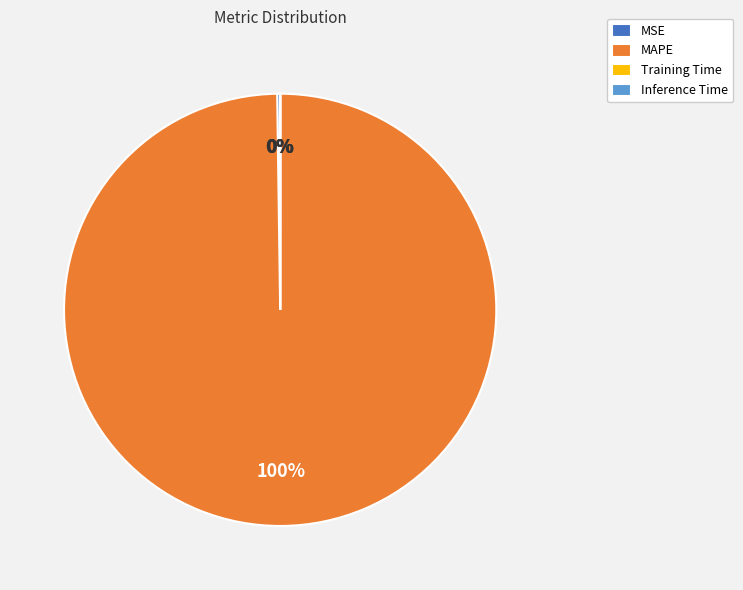

To the nearest percent, what portion does MAPE represent?

100%